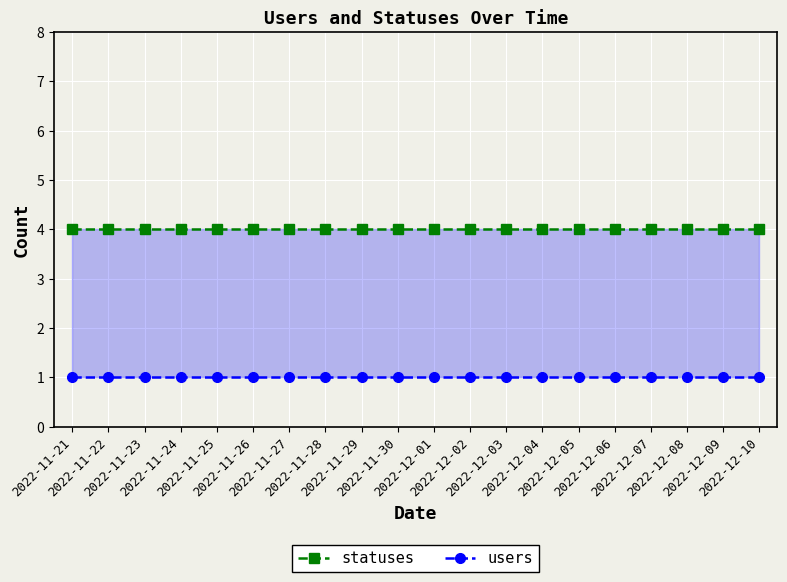

The statuses series shows 4 at 2022-12-04. True or false?

True